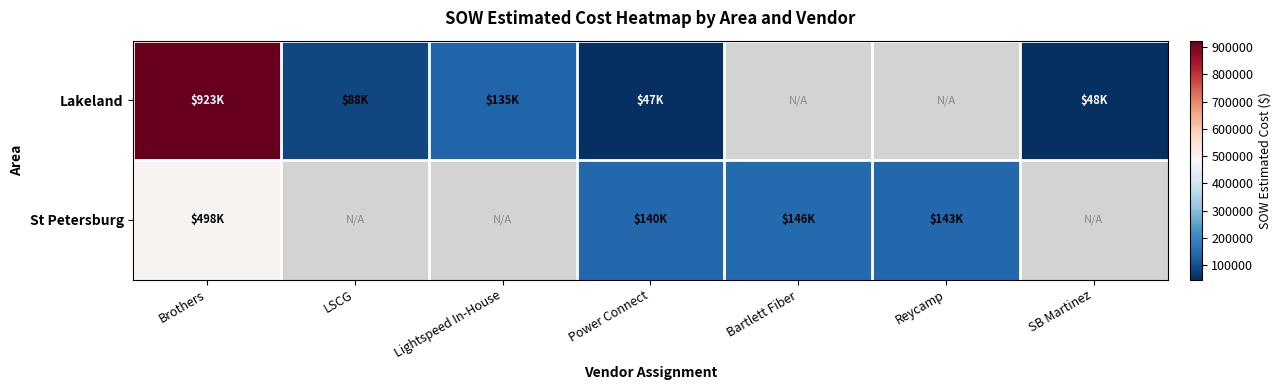

How many categories are shown in the chart?

7